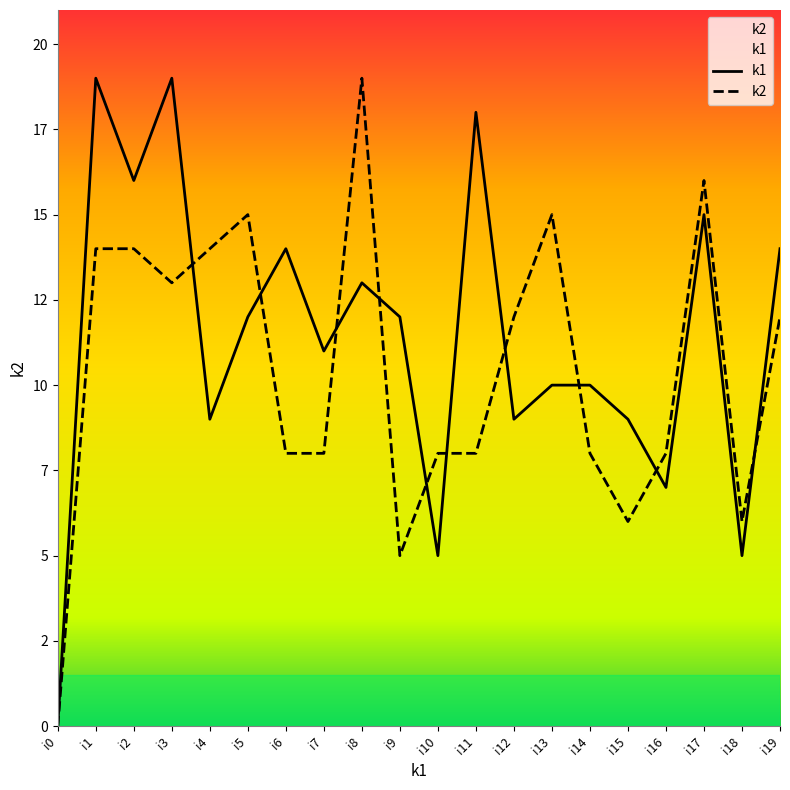

How many values in the k2 series are below 12?

10